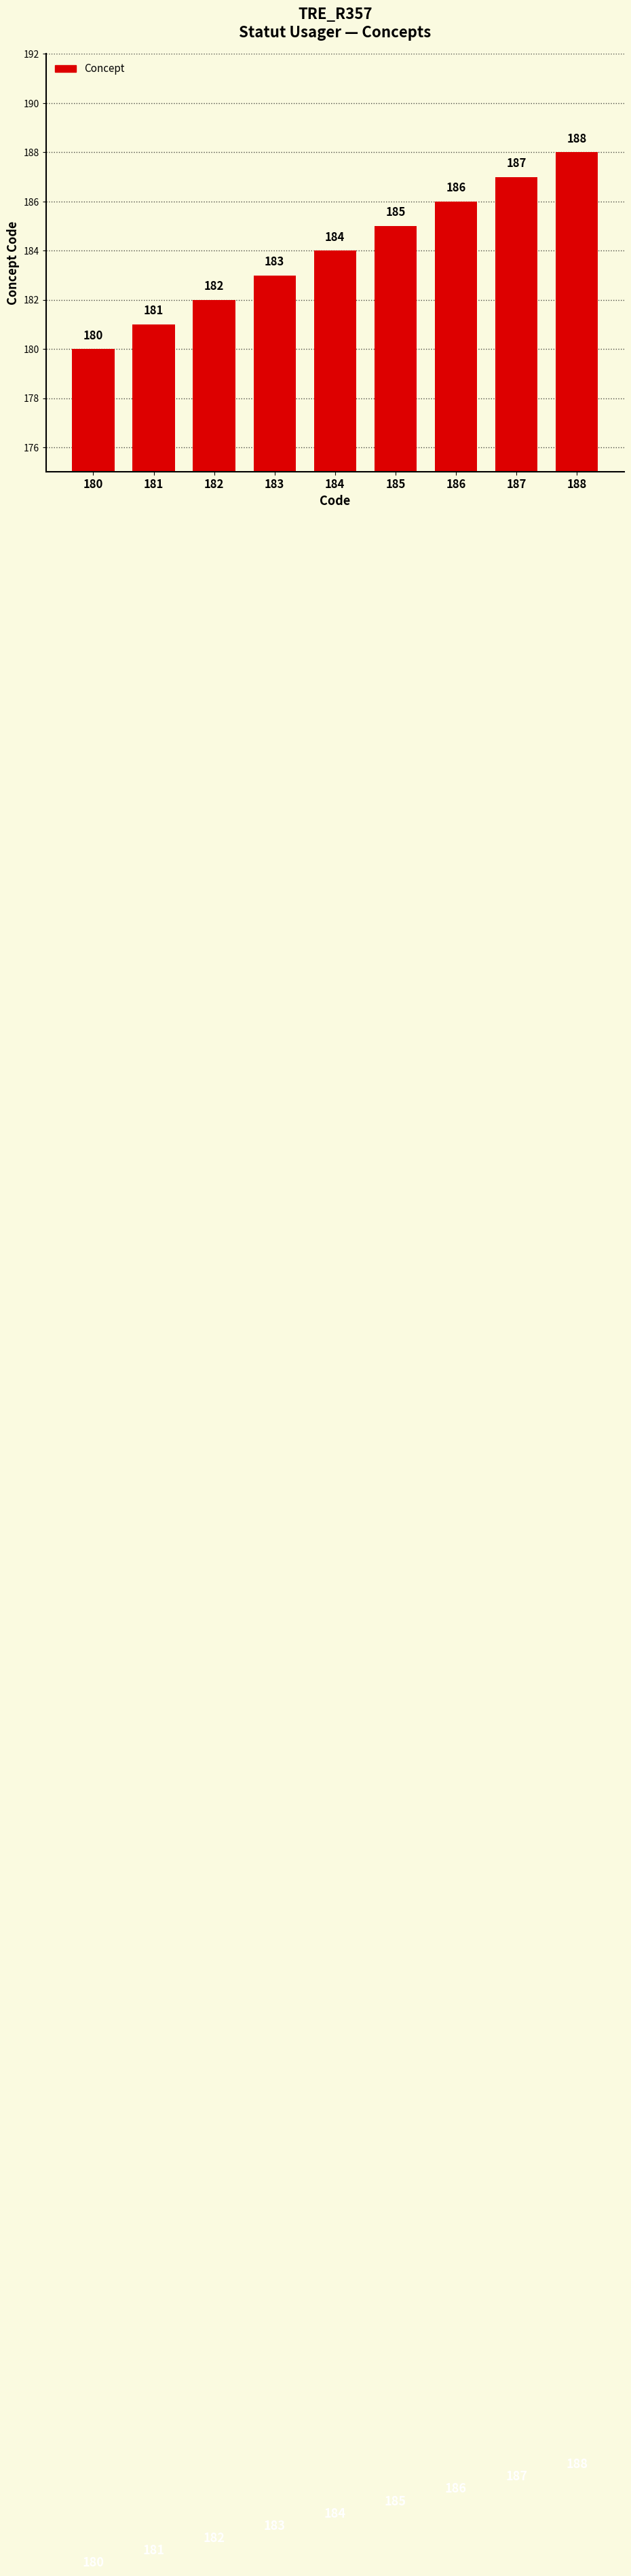

Reading left to right, transcribe all the data shown in this chart.

180=180	181=181	182=182	183=183	184=184	185=185	186=186	187=187	188=188